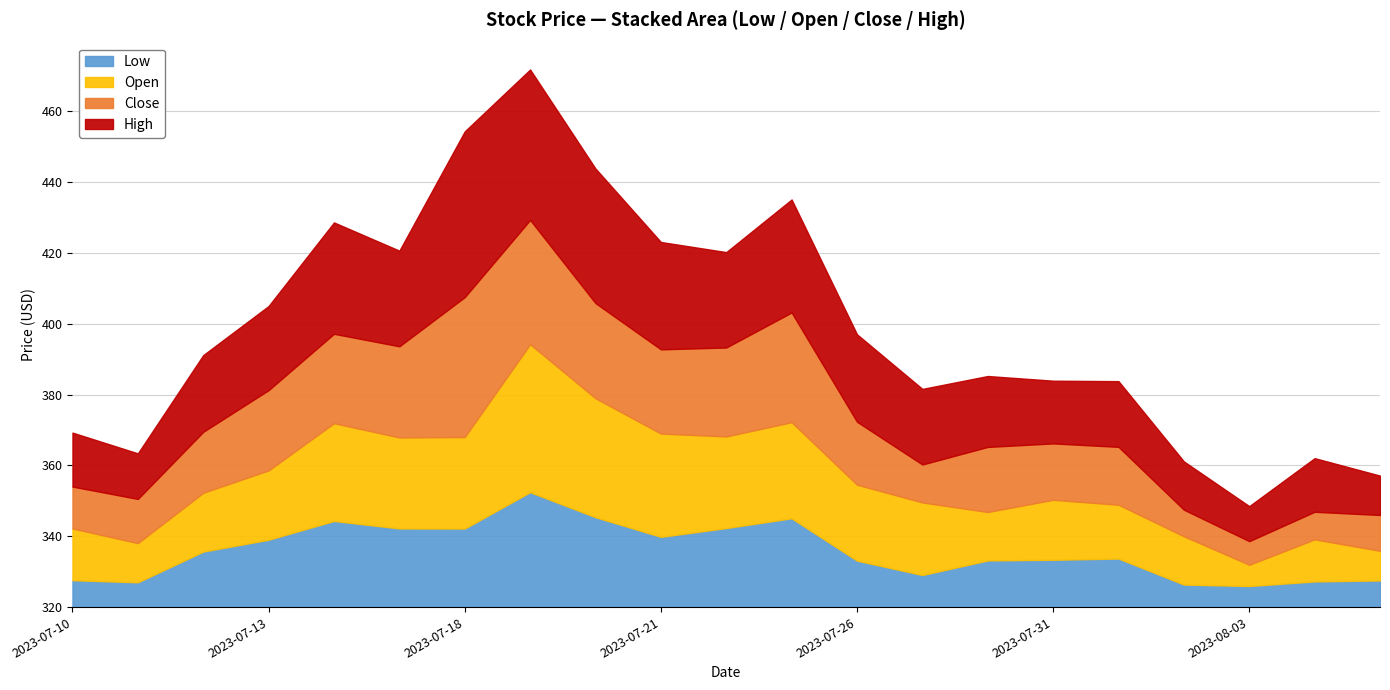

Reading right to left, list all the values displayed in this chart.

Low: 2023-08-07=327.5	2023-08-04=327.2	2023-08-03=326.0	2023-08-02=326.4	2023-08-01=333.7	2023-07-31=333.4	2023-07-28=333.2	2023-07-27=329.0	2023-07-26=333.1	2023-07-25=345.1	2023-07-24=342.3	2023-07-21=339.8	2023-07-20=345.4	2023-07-19=352.4	2023-07-18=342.2	2023-07-17=342.2	2023-07-14=344.3	2023-07-13=339.0	2023-07-12=335.7	2023-07-11=327.0	2023-07-10=327.6
Open: 2023-08-07=328.4	2023-08-04=331.9	2023-08-03=326.0	2023-08-02=333.6	2023-08-01=335.2	2023-07-31=336.9	2023-07-28=333.7	2023-07-27=340.5	2023-07-26=341.4	2023-07-25=347.1	2023-07-24=345.9	2023-07-21=349.1	2023-07-20=353.6	2023-07-19=361.8	2023-07-18=345.8	2023-07-17=345.7	2023-07-14=347.6	2023-07-13=339.6	2023-07-12=336.6	2023-07-11=331.1	2023-07-10=334.6
Close: 2023-08-07=330.1	2023-08-04=327.8	2023-08-03=326.7	2023-08-02=327.5	2023-08-01=336.3	2023-07-31=335.9	2023-07-28=338.4	2023-07-27=330.7	2023-07-26=337.8	2023-07-25=351.0	2023-07-24=345.1	2023-07-21=343.8	2023-07-20=346.9	2023-07-19=355.1	2023-07-18=359.5	2023-07-17=345.7	2023-07-14=345.2	2023-07-13=342.7	2023-07-12=337.2	2023-07-11=332.5	2023-07-10=331.8
High: 2023-08-07=331.1	2023-08-04=335.1	2023-08-03=329.9	2023-08-02=333.6	2023-08-01=338.5	2023-07-31=337.7	2023-07-28=340.0	2023-07-27=341.3	2023-07-26=344.7	2023-07-25=351.9	2023-07-24=346.9	2023-07-21=350.3	2023-07-20=358.0	2023-07-19=362.5	2023-07-18=366.8	2023-07-17=347.0	2023-07-14=351.4	2023-07-13=343.7	2023-07-12=341.6	2023-07-11=332.9	2023-07-10=335.2